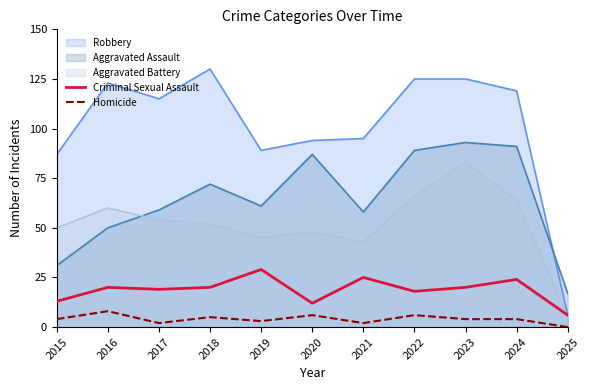

At which category does Criminal Sexual Assault reach its first local peak?

2016